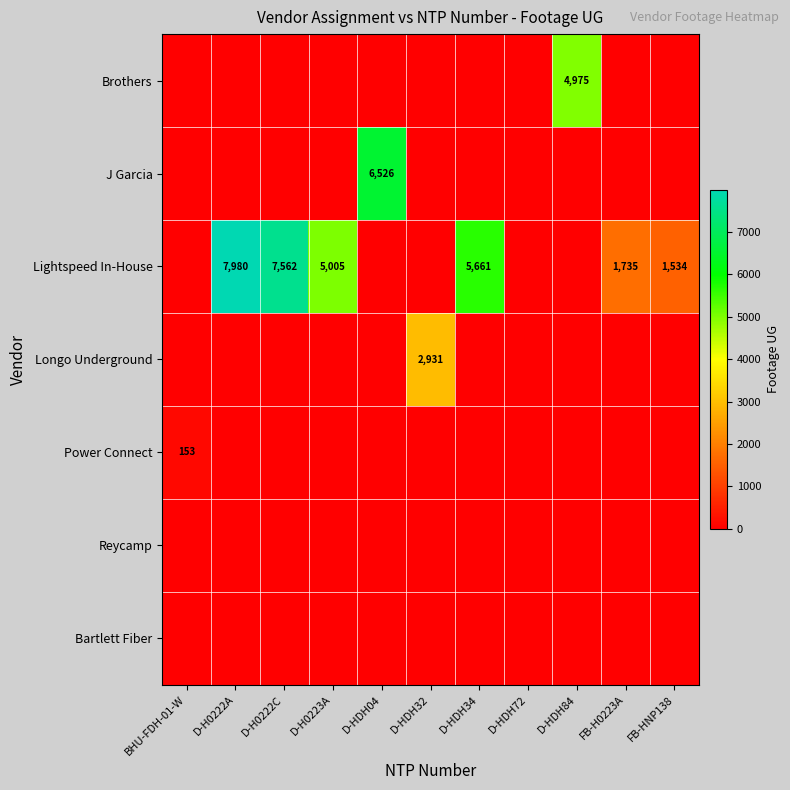

The Lightspeed In-House series shows 550 at FB-HNP138. True or false?

False